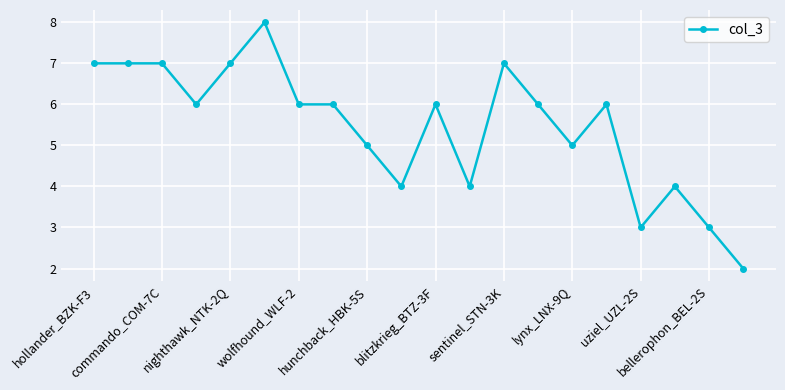

What is the average value?

5